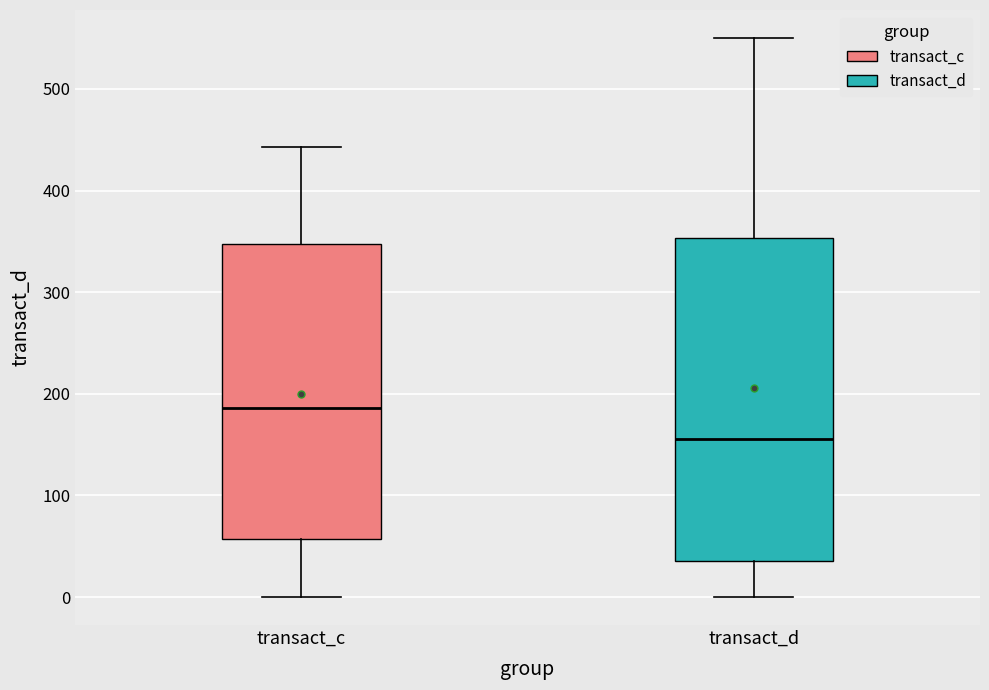

Which box's median line is the highest?

transact_c